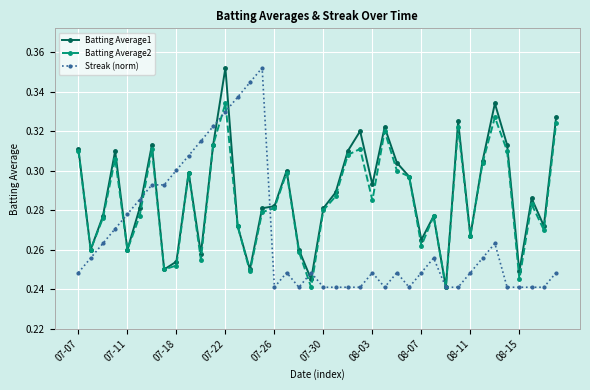

How many lines are shown in the chart?

3